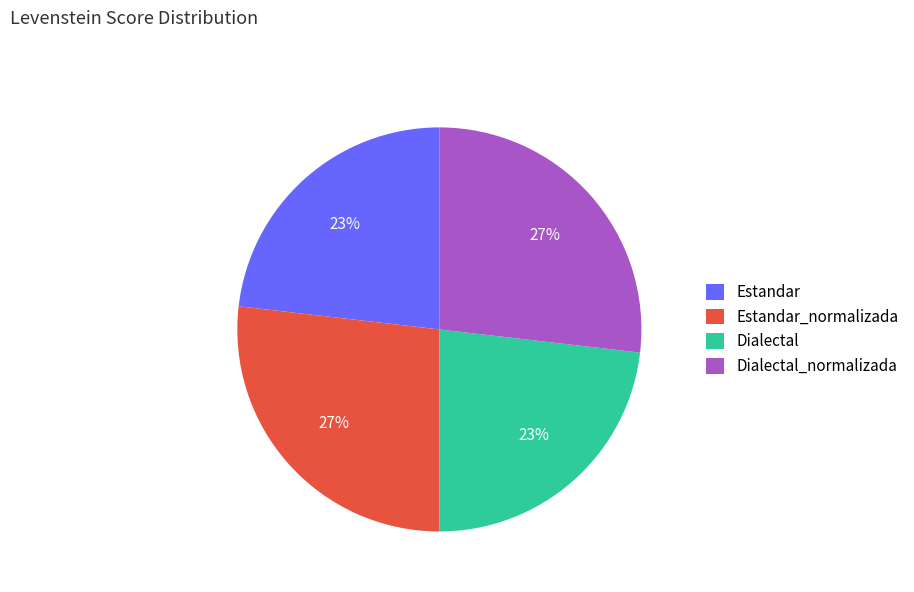

To the nearest percent, what portion does Estandar_normalizada represent?

27%